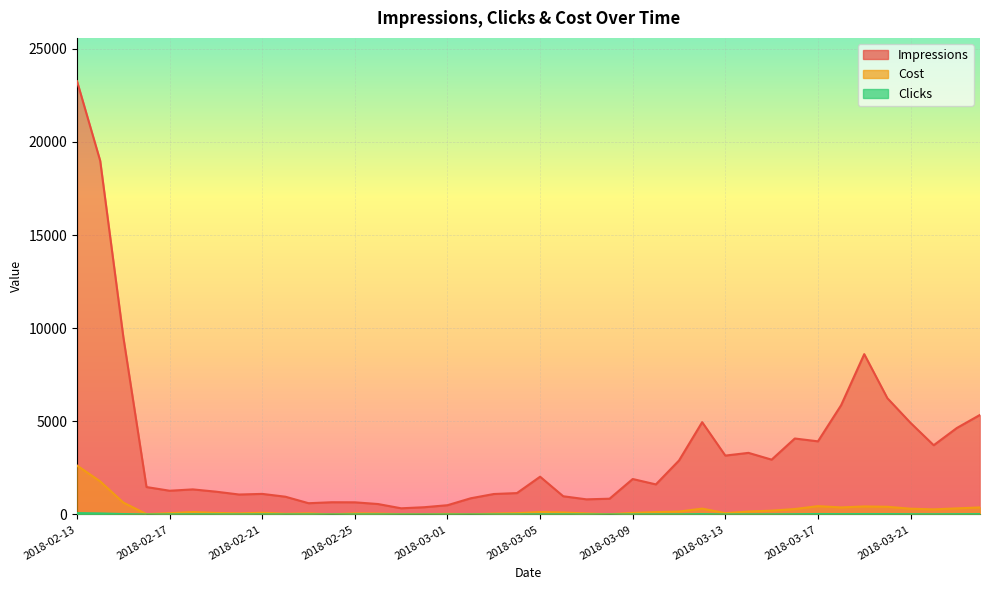

What is the value of the Cost point at the 18th from the left?

12